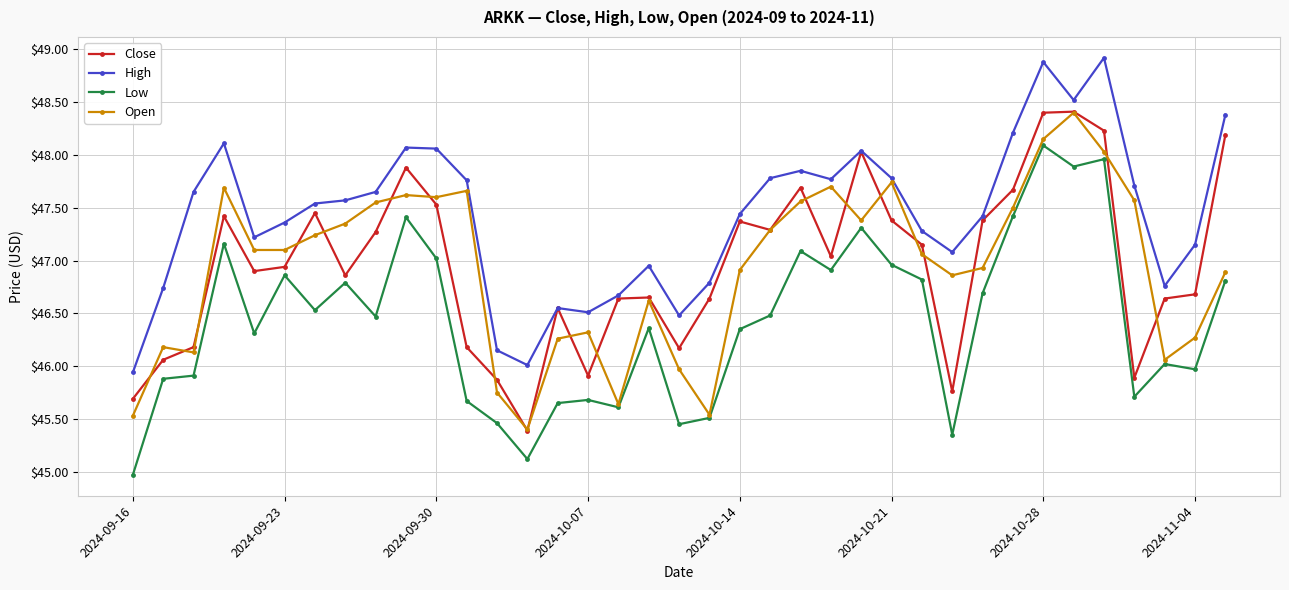

Which series has the largest total across all categories?

High